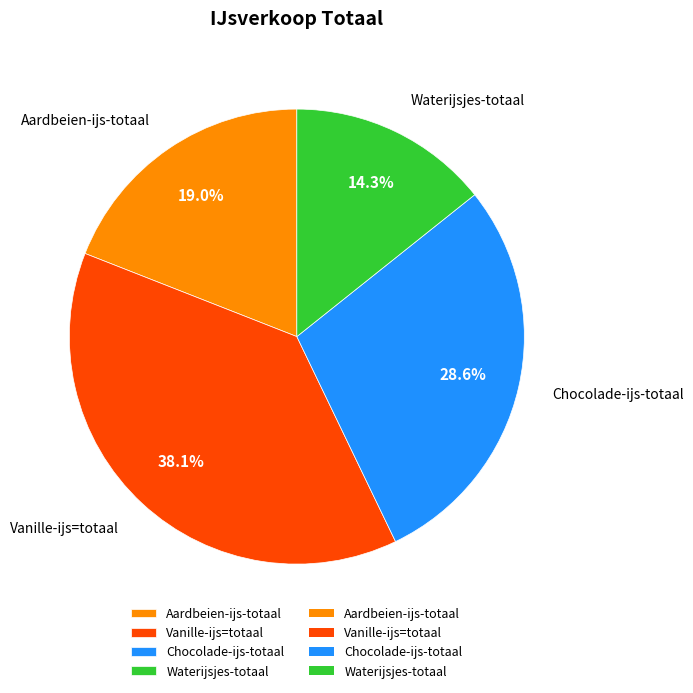

The Vanille-ijs=totaal slice represents 43% of the pie. True or false?

False